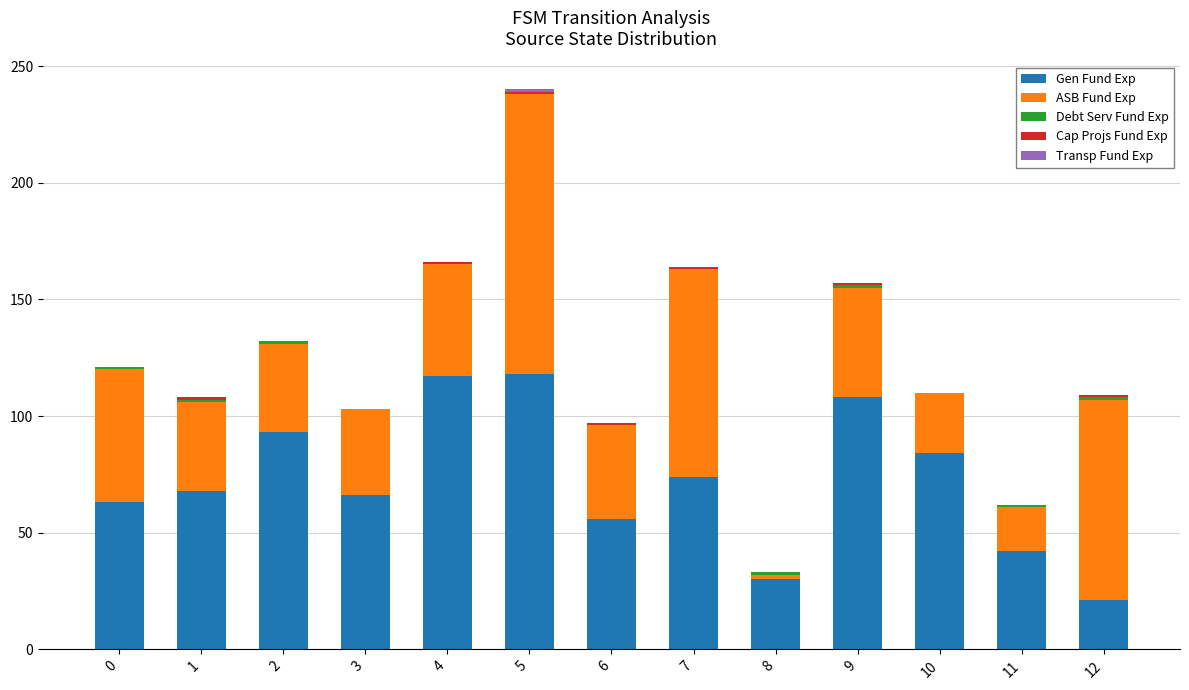

At which category is the sum across all series the highest?

5